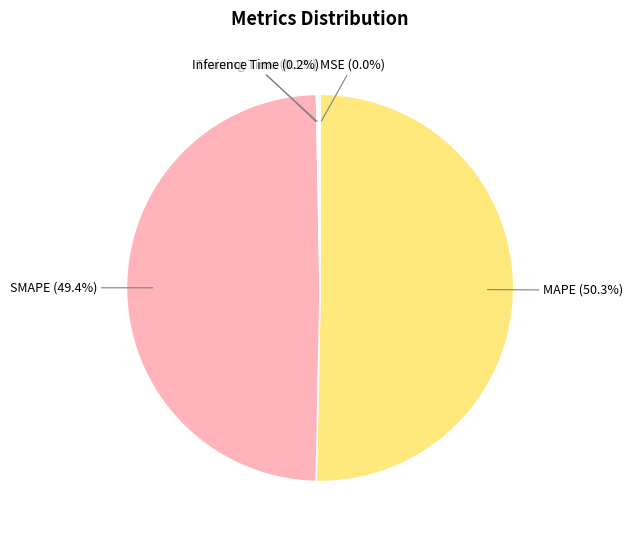

Which has a higher value, MAPE or SMAPE?

MAPE